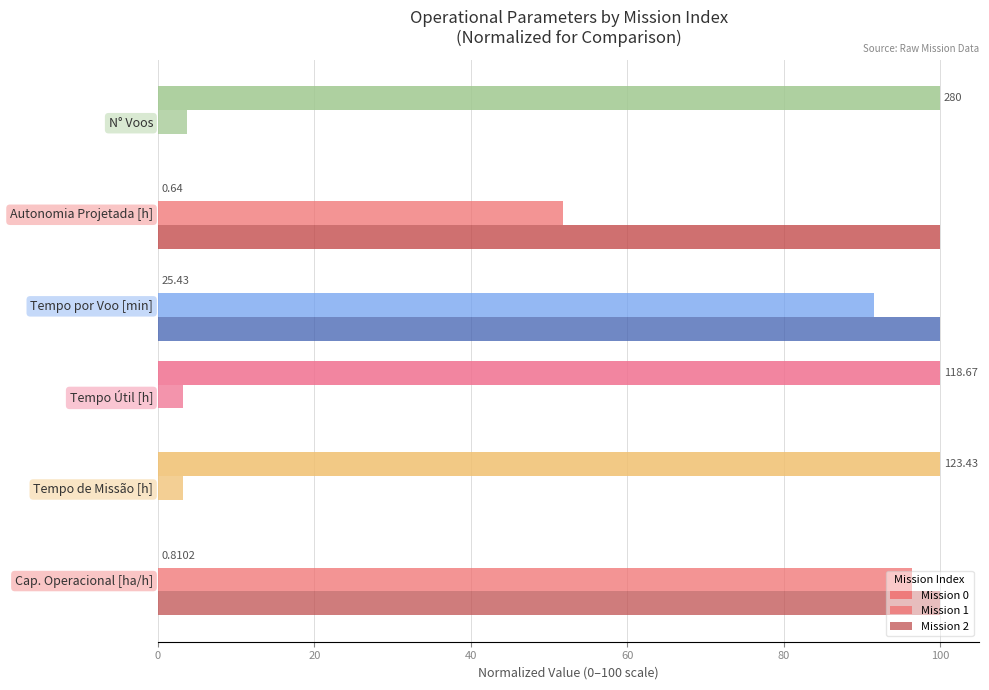

How many series are shown in this chart?

3